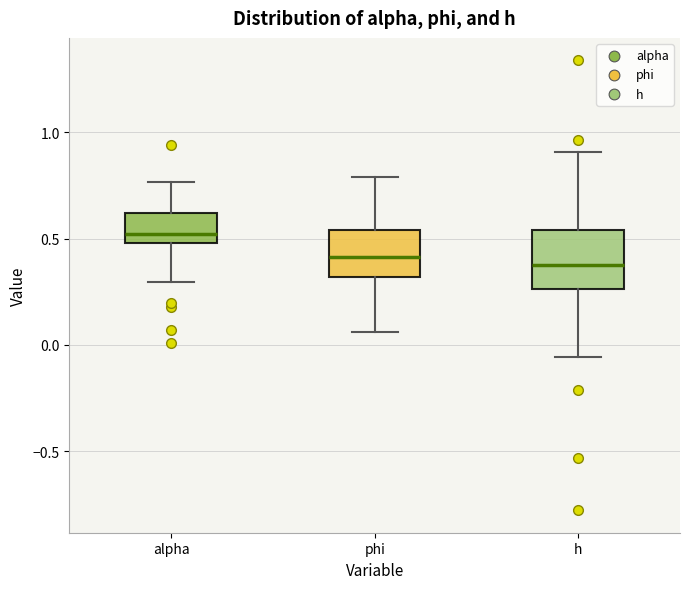

Reading left to right, read every box against the y-axis: the position of its median line, the range the box covers, and the ends of its whiskers. The values are not printed on the chart, so give them approximately, as read against the axis.

alpha: median 0.50 (just above the box's lower edge), box 0.50 to 0.60, whiskers 0.30 to 0.75
phi: median 0.40, box 0.30 to 0.55, whiskers 0.05 to 0.80
h: median 0.40, box 0.25 to 0.55, whiskers -0.05 to 0.90